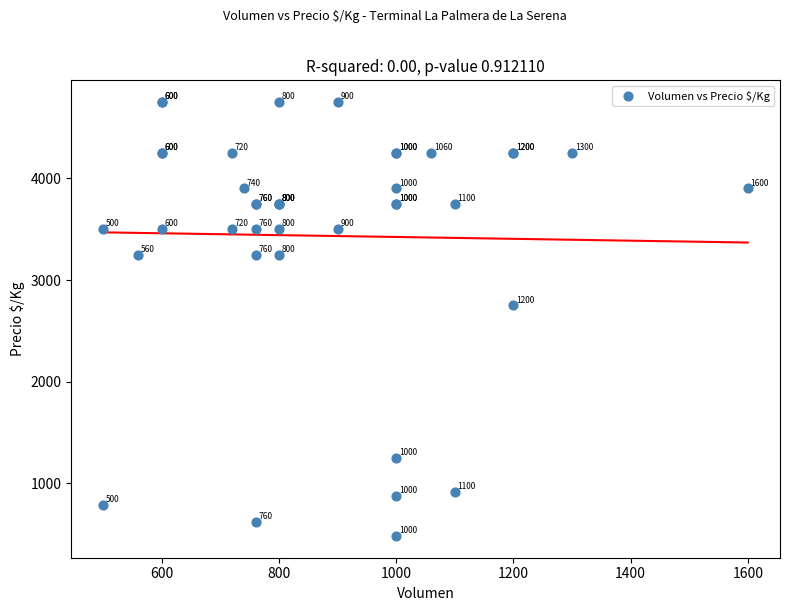

What Y value in the scatter plot is closest to 2616?

2750